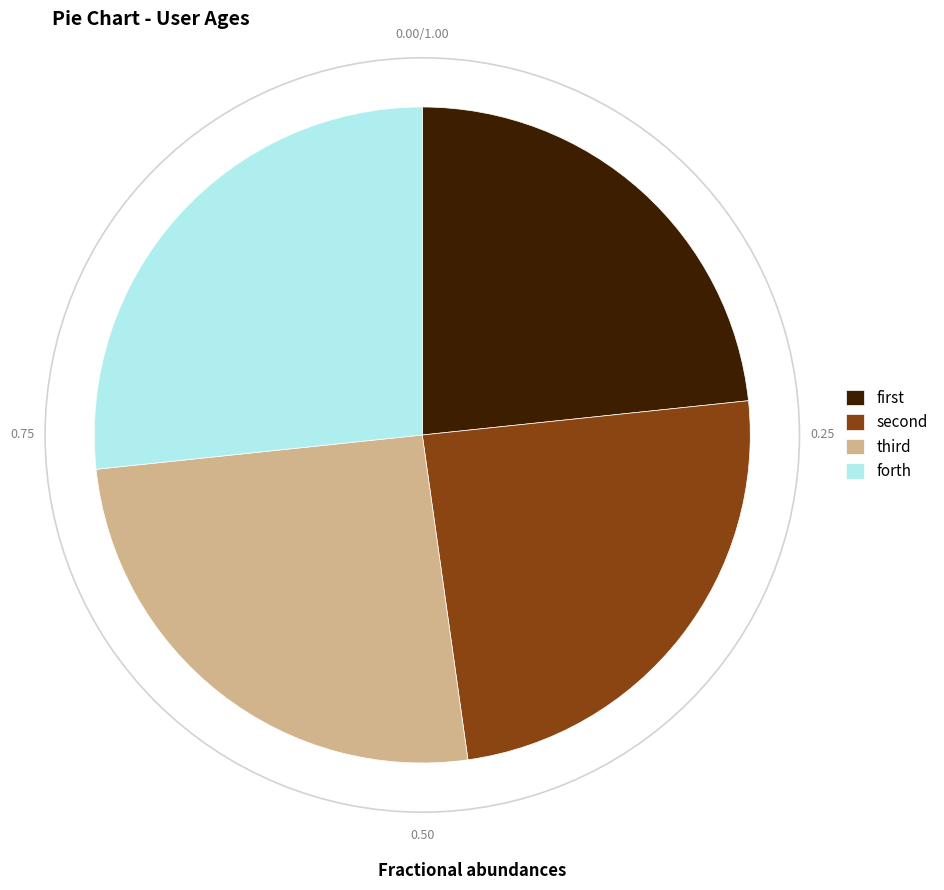

Which category has the biggest portion of the pie?

forth